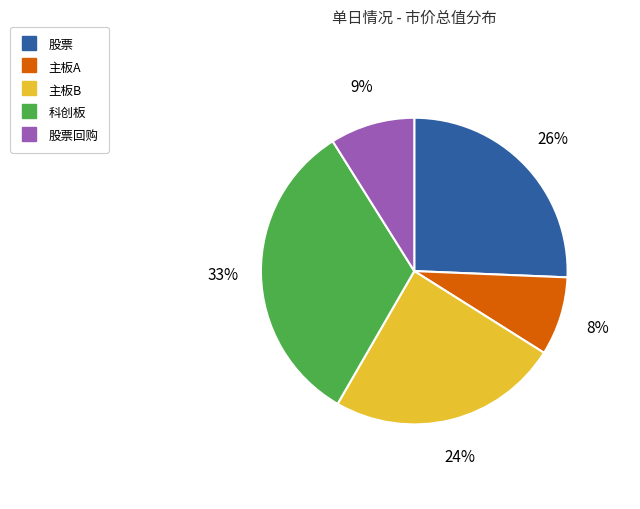

Is there any slice that represents more than half of the pie?

No